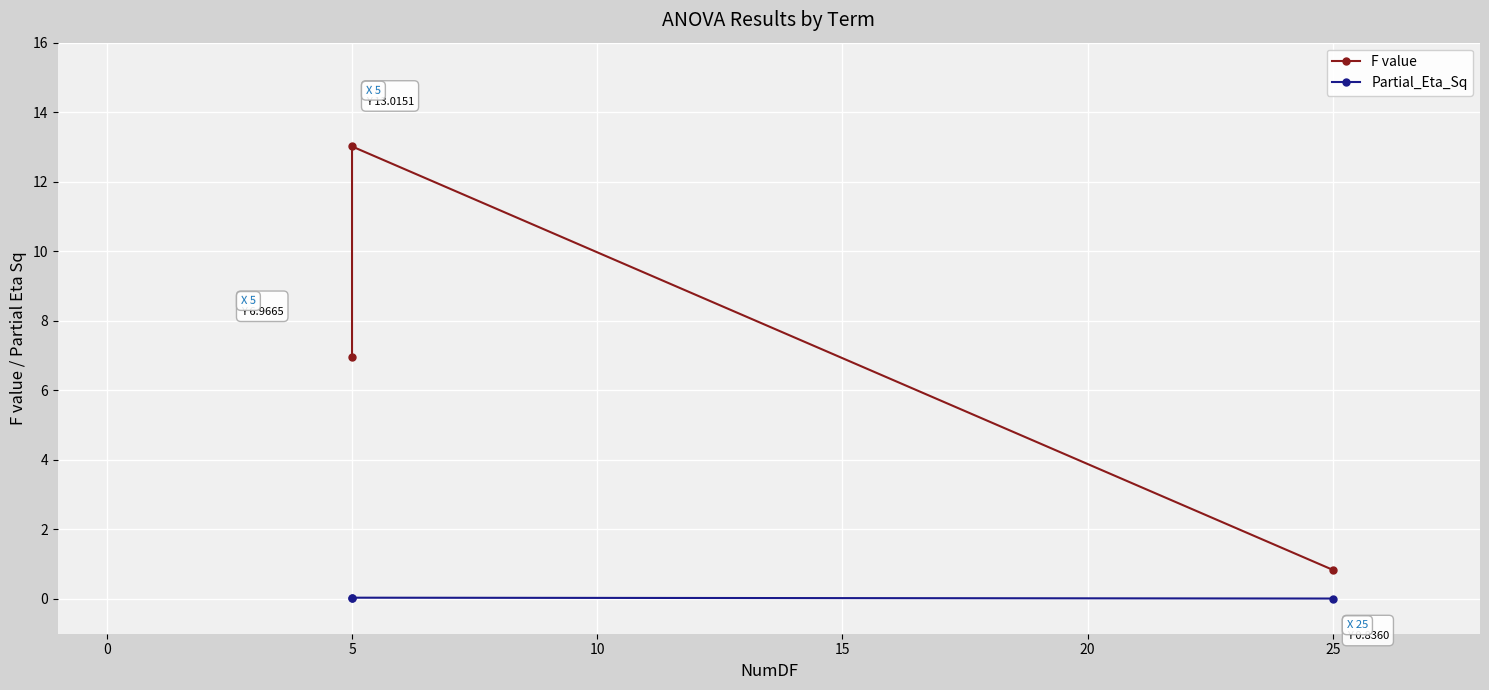

What is the total value across all series at 25?

0.8